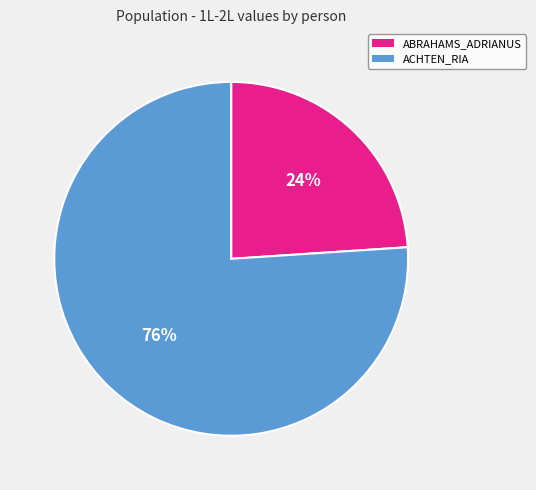

How many slices are in this pie chart?

2